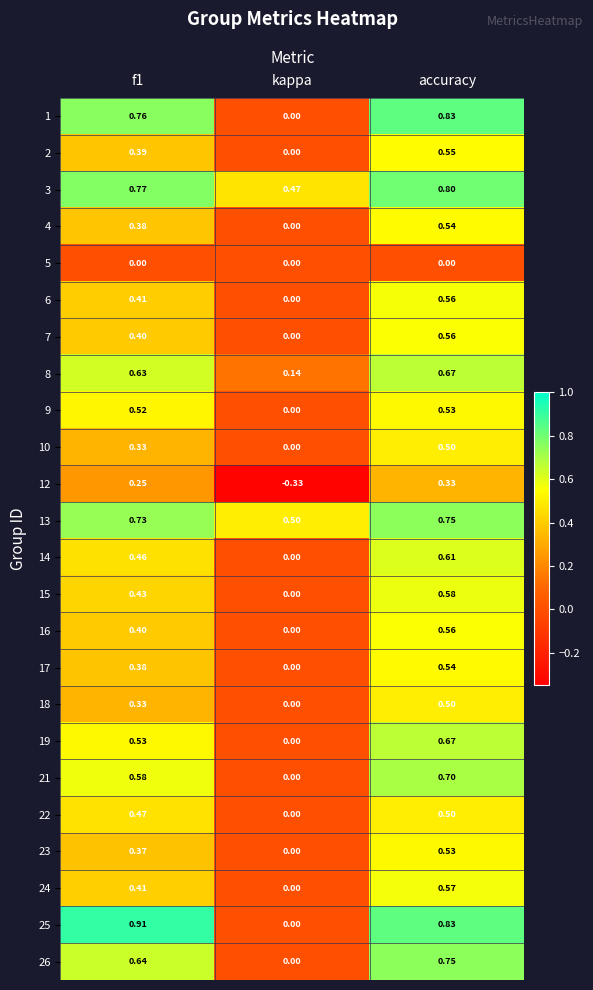

At which label does 8 reach its minimum?

kappa